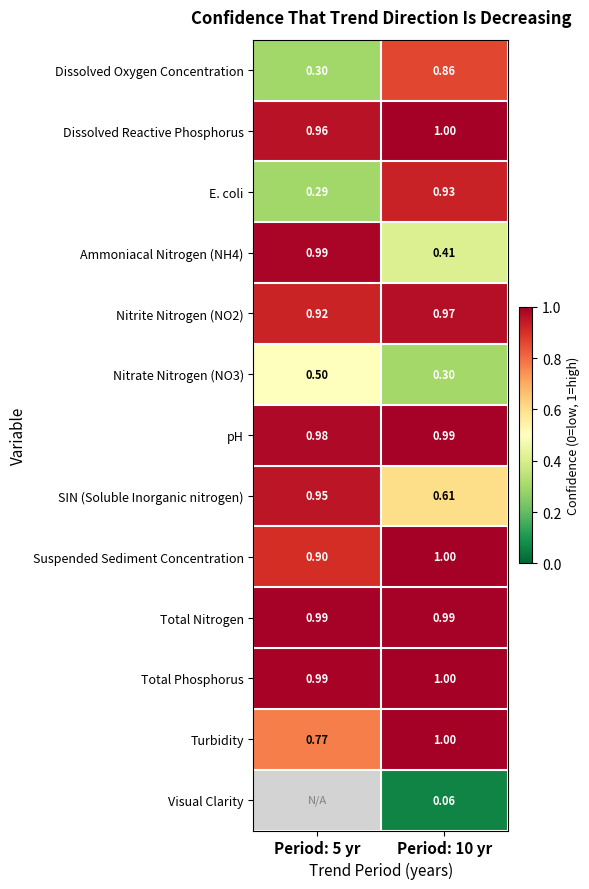

True or false: Total Phosphorus has a value of 1.0 at Period: 5 yr.

True